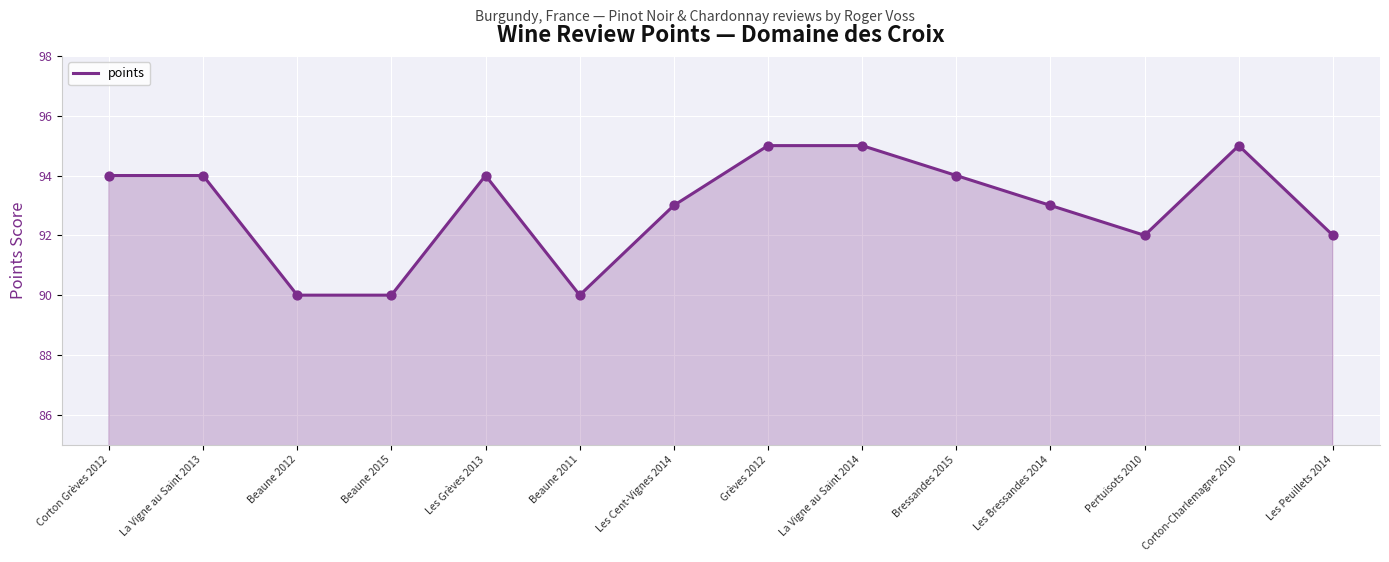

Approximately how many times larger is the value at Pertuisots 2010 compared to Corton Grèves 2012?

1.0